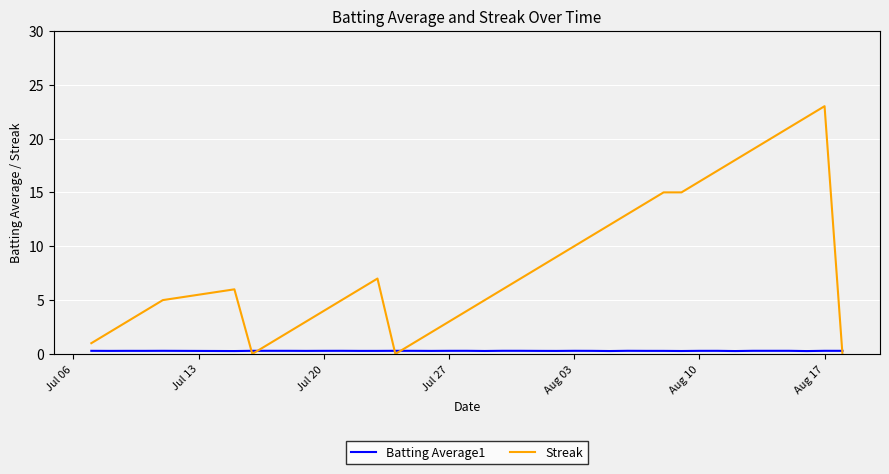

How many Batting Average1 values are between 0 and 1?

40